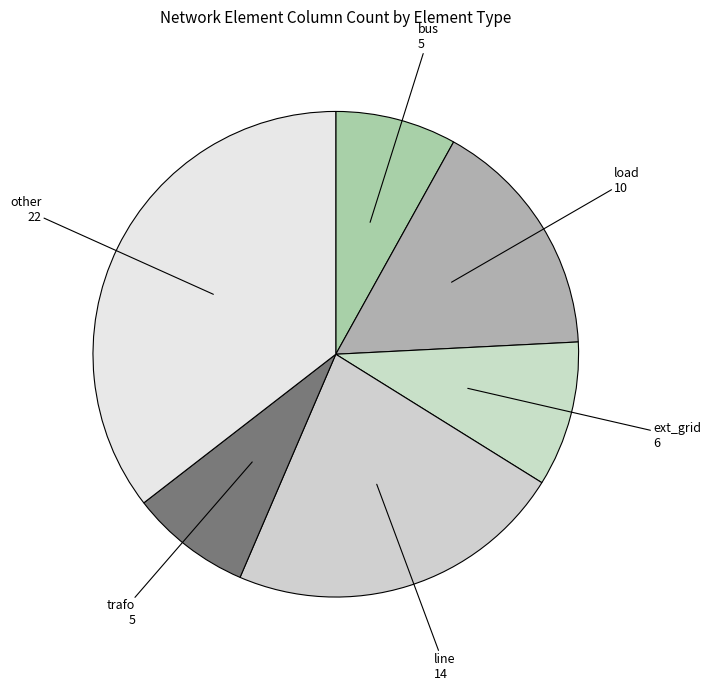

Is there a majority slice in this chart?

No